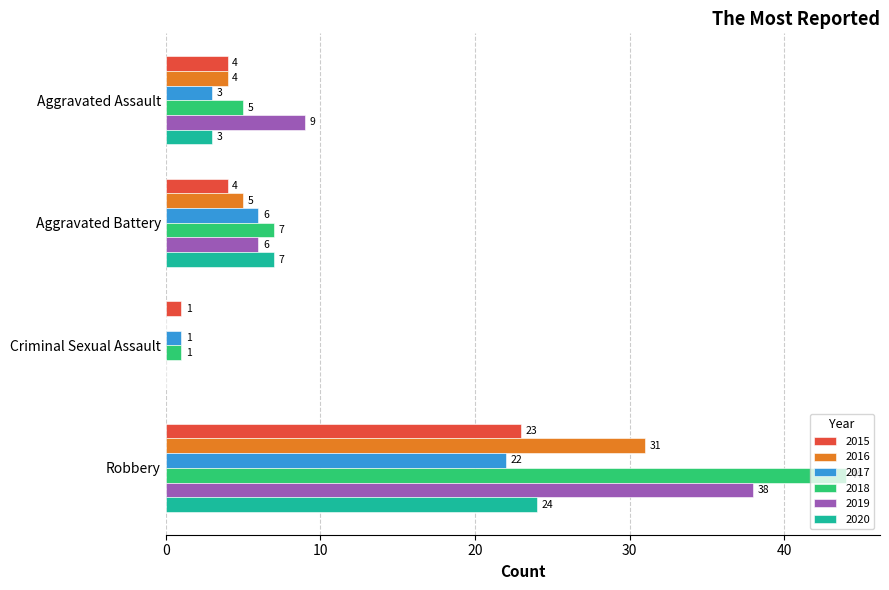

What are all the series names shown in the legend?

2015, 2016, 2017, 2018, 2019, 2020